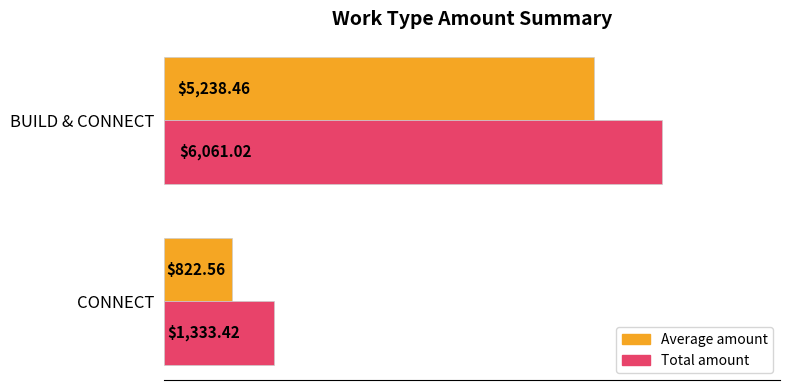

Count the number of categories in the chart.

2